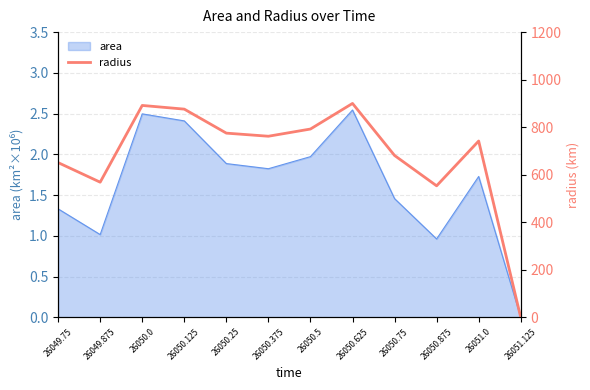

Reading left to right, transcribe all the data shown in this chart.

26049.75=651.0	26049.875=568.6	26050.0=891.5	26050.125=876.0	26050.25=775.0	26050.375=761.9	26050.5=792.2	26050.625=899.9	26050.75=681.0	26050.875=553.3	26051.0=741.8	26051.125=0.0